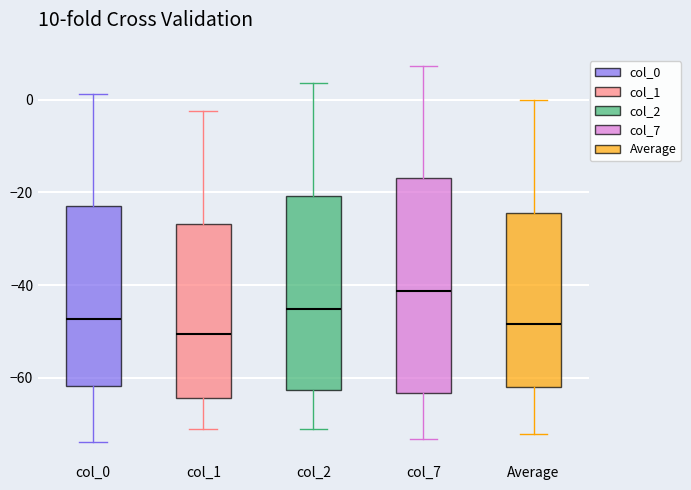

Which box's median line is the highest?

col_7